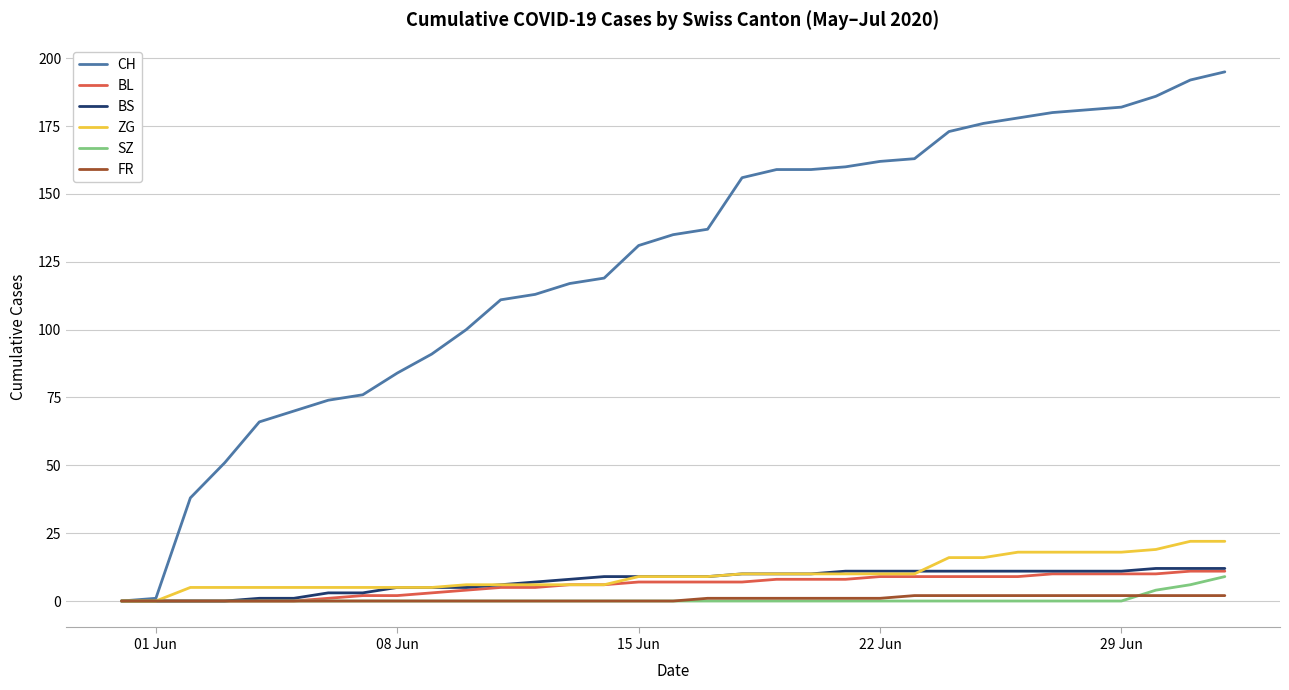

How many series are shown in this chart?

6